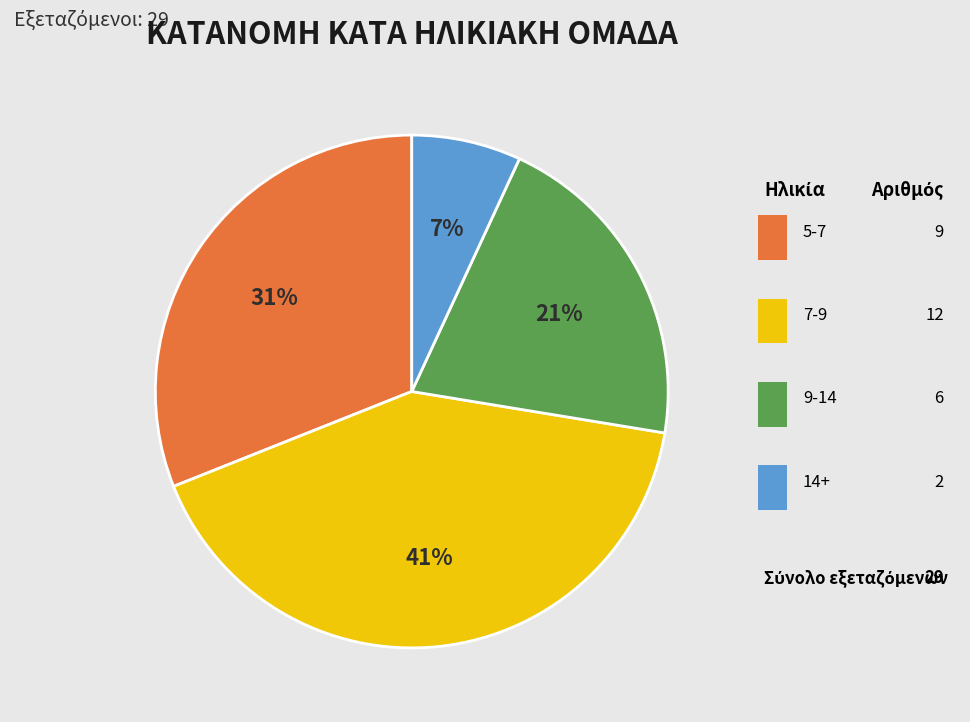

Is there a majority slice in this chart?

No